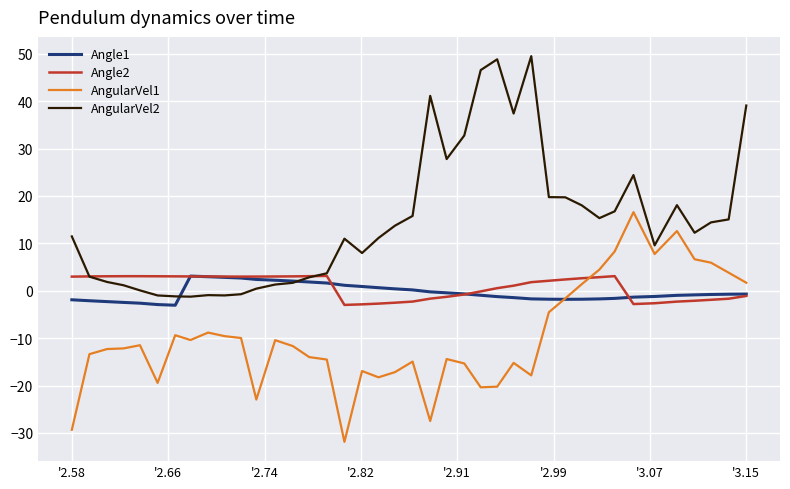

What is the smallest value displayed?

-31.9